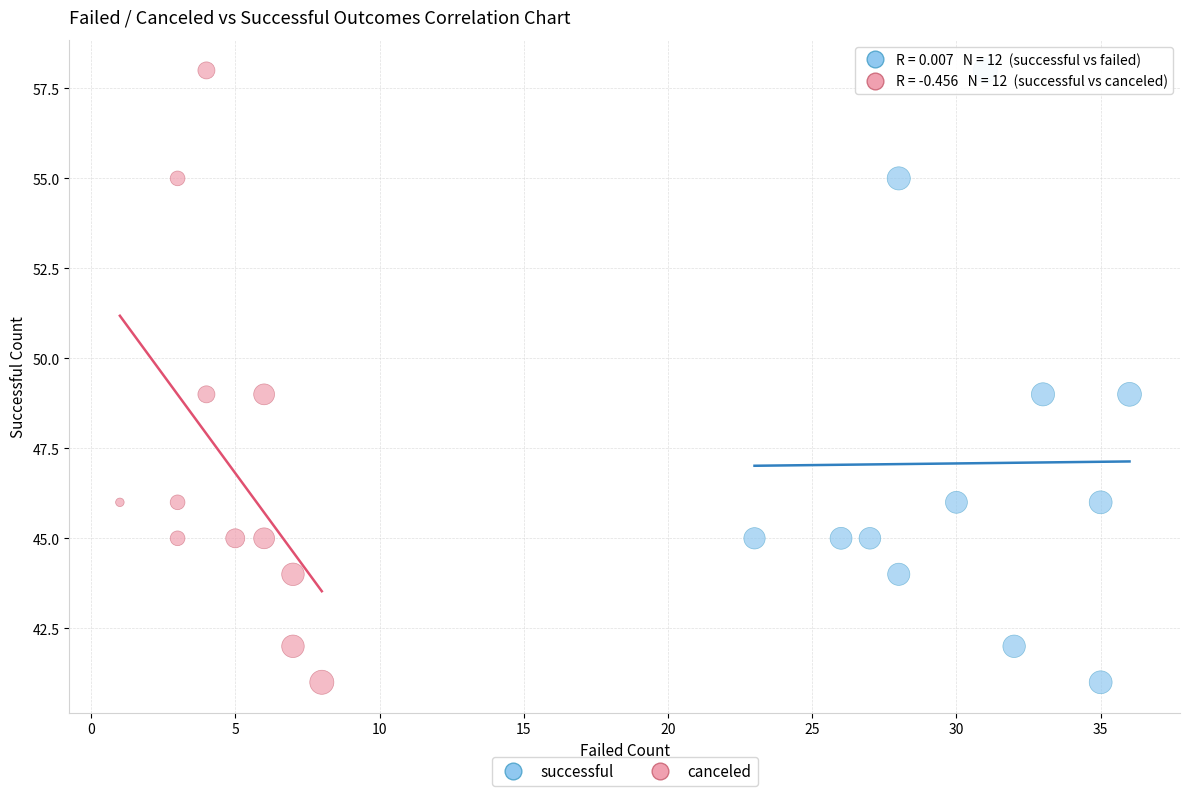

What are all the series names shown in the legend?

successful, canceled